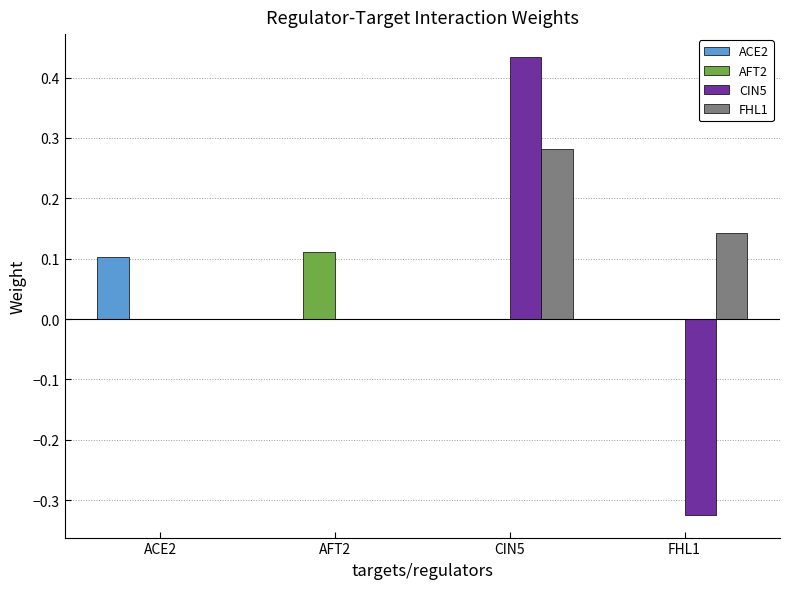

Which category has the highest value in the CIN5 series?

CIN5